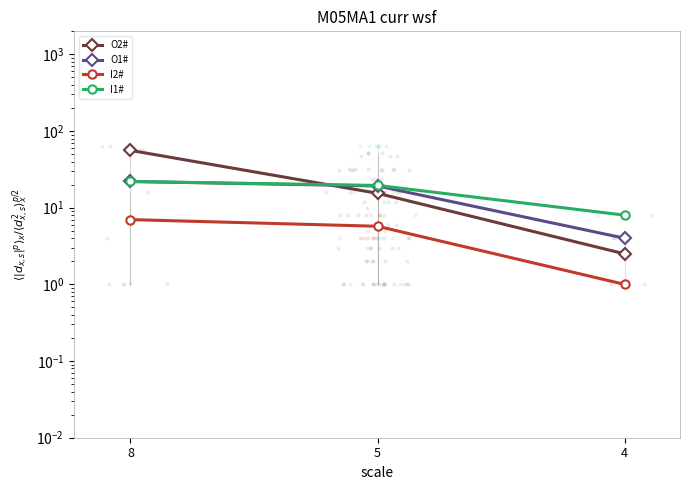

What is the difference between the maximum and minimum values in the O2# series?

53.5